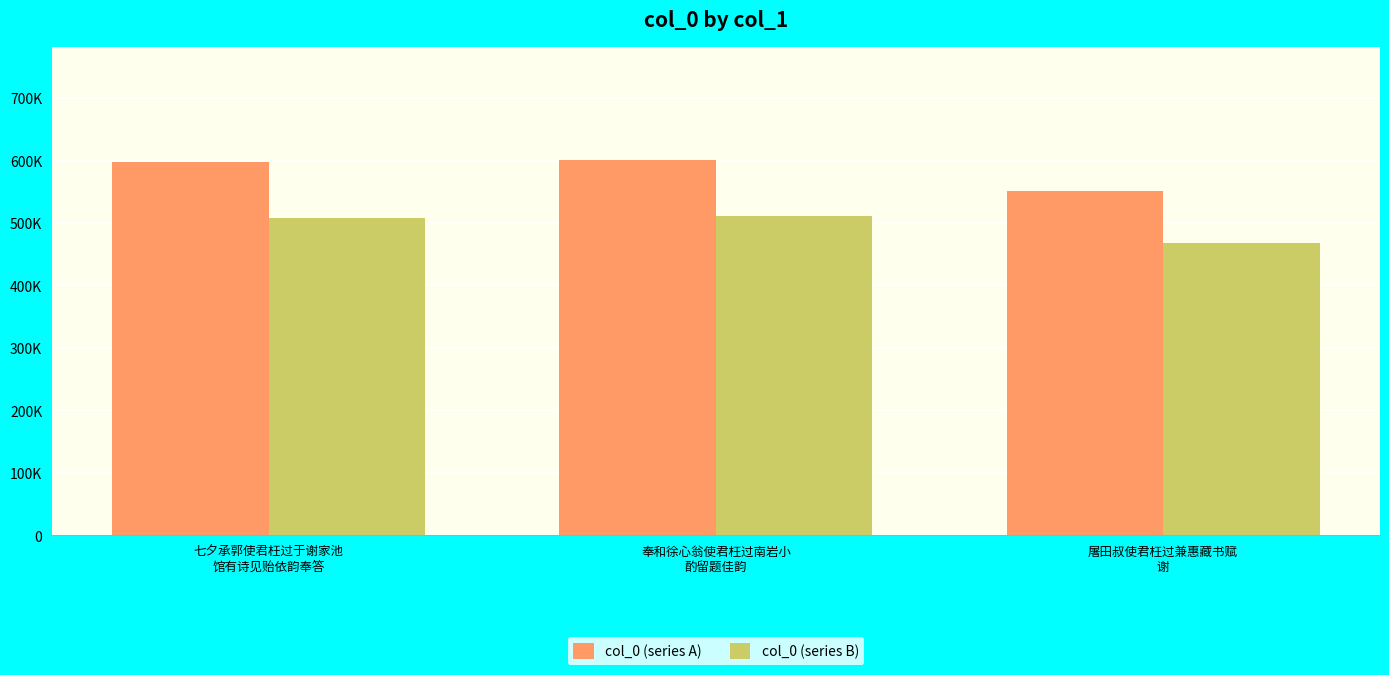

Reading left to right, transcribe all the data shown in this chart.

col_0 (series A): 598066.0	601437.0	551281.0
col_0 (series B): 508356.1	511221.5	468588.8